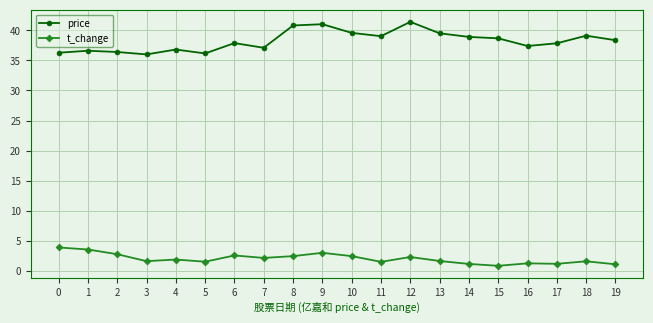

True or false: t_change and price cross at least once.

False